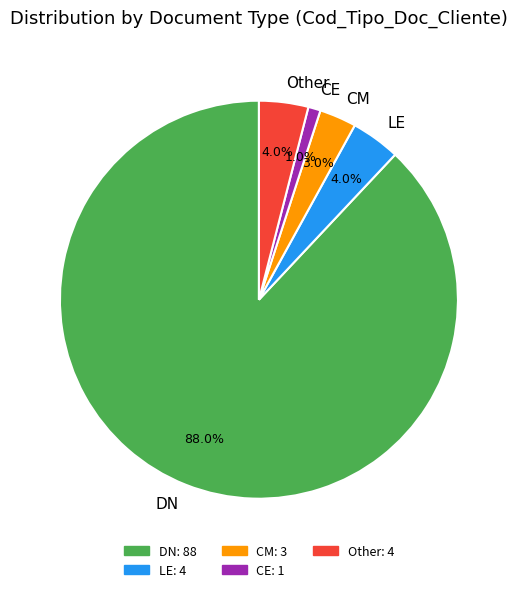

Which slice is the smallest?

CE